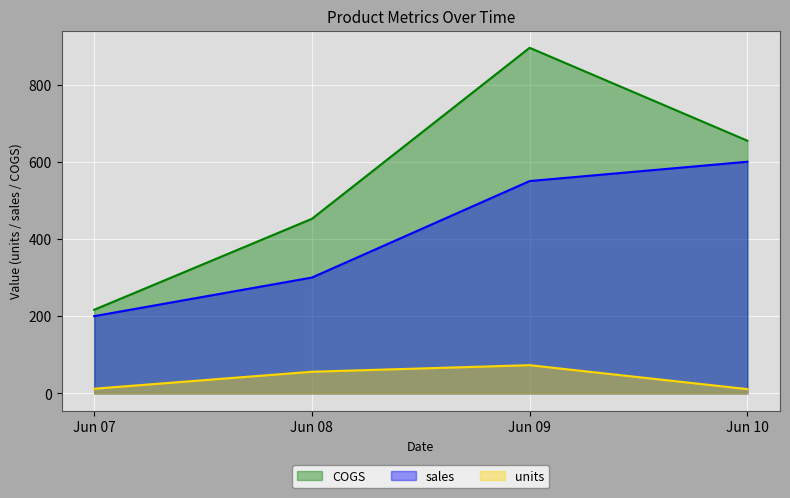

Which series changed the most between Jun 07 and Jun 09?

COGS